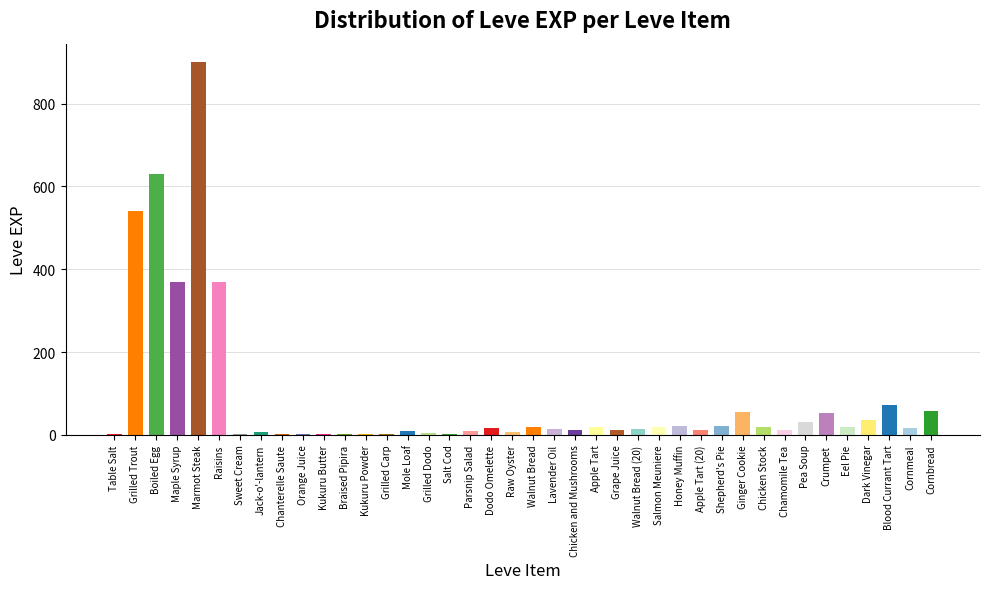

At which category does the chart reach its peak across all series?

Marmot Steak